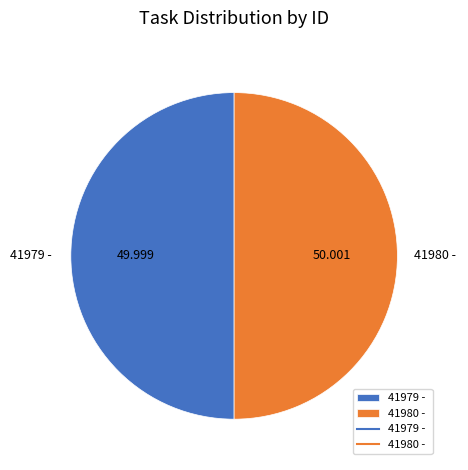

Is the sum of 41979 - and 41980 - greater than half?

Yes